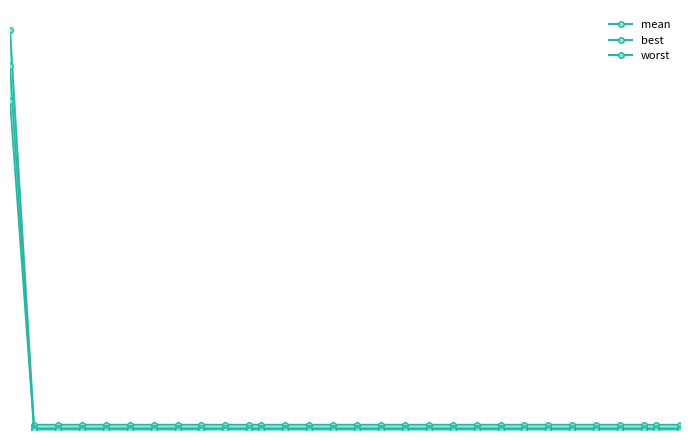

What is the value of the worst_line point at the 13th from the left?

0.1